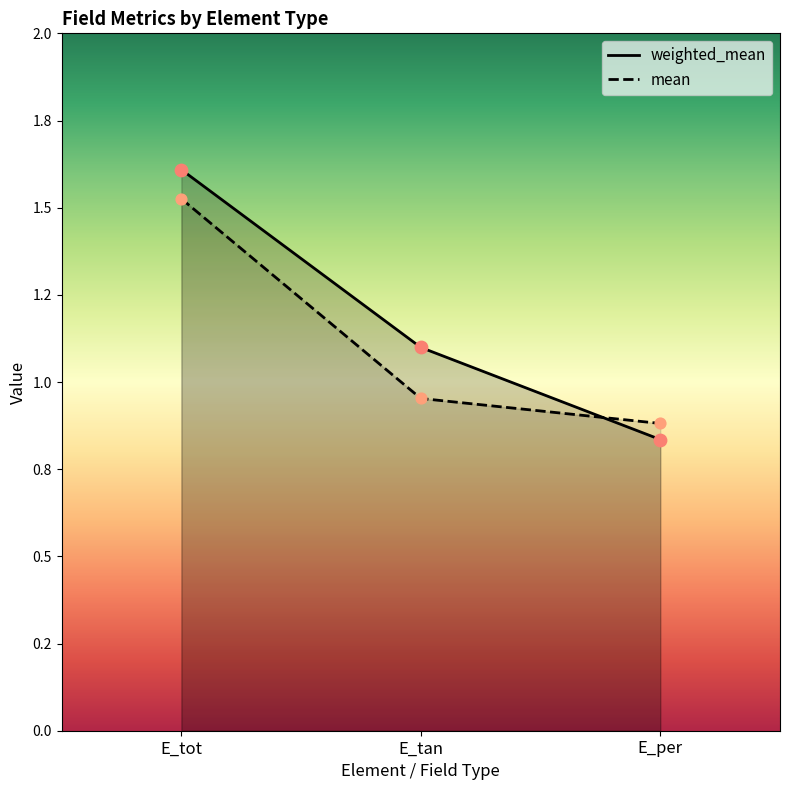

What are all the series names shown in the legend?

weighted_mean, mean